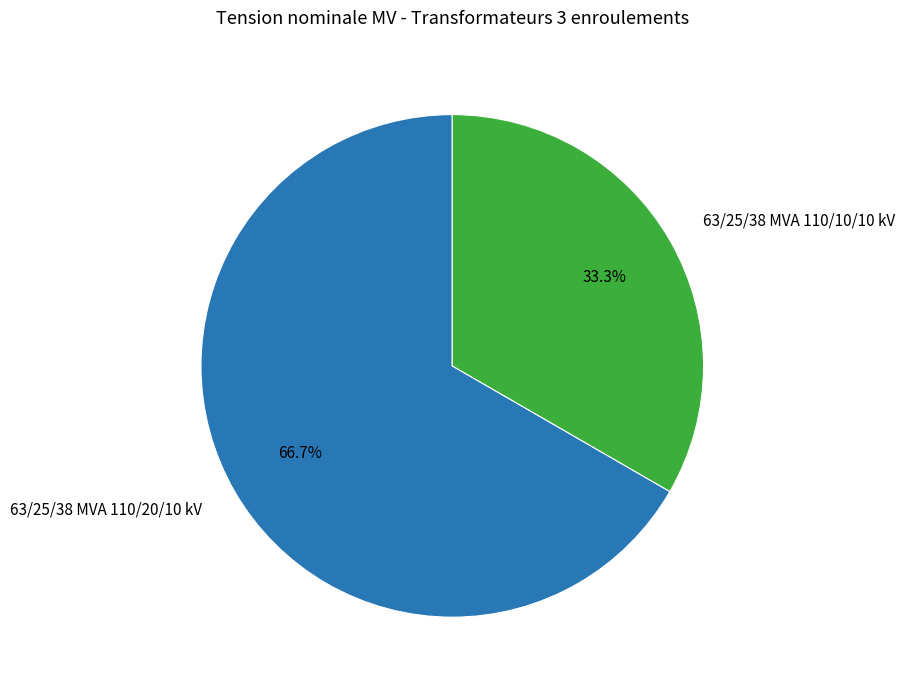

To the nearest percent, what percentage of the pie is 63/25/38 MVA 110/20/10 kV?

67%